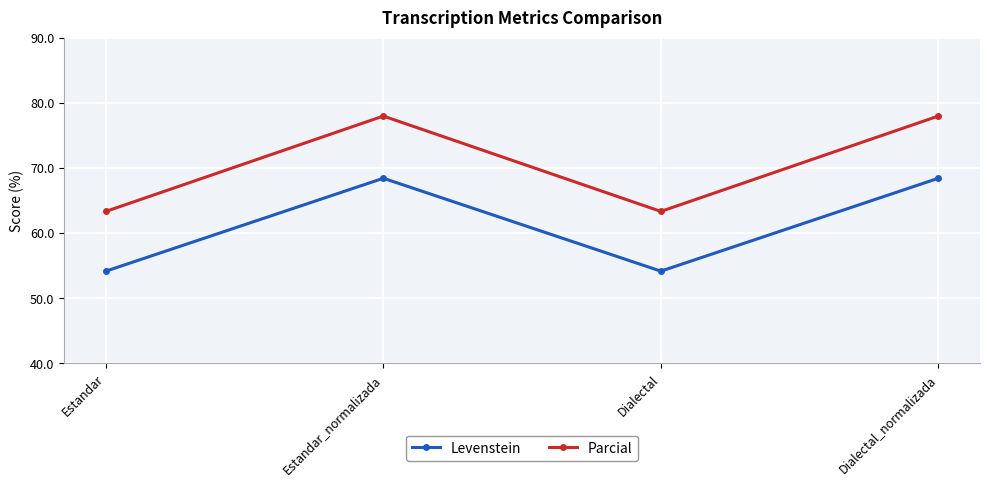

Is the value of Parcial at Estandar greater than the value of Levenstein at Estandar?

Yes